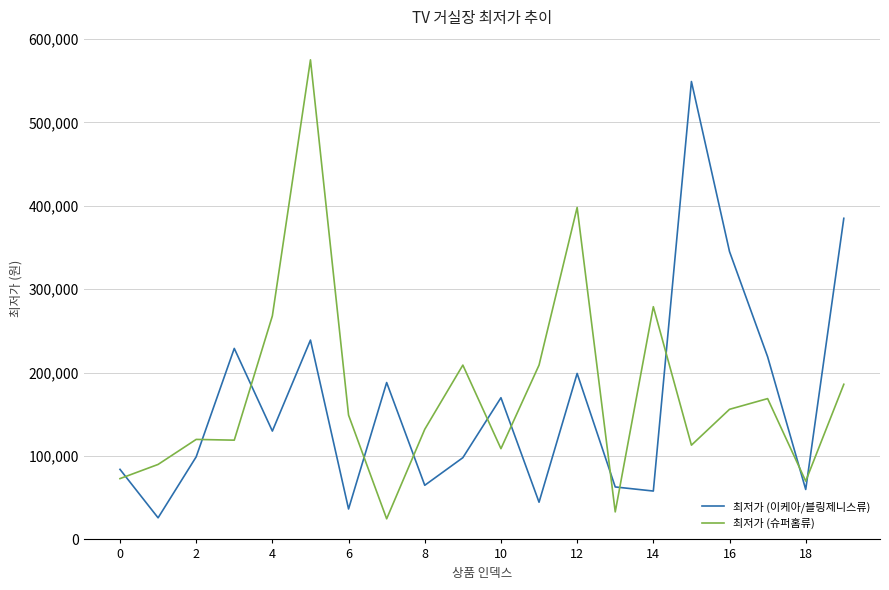

What is the difference between the maximum and minimum values in the 최저가 (슈퍼홈류) series?

550300